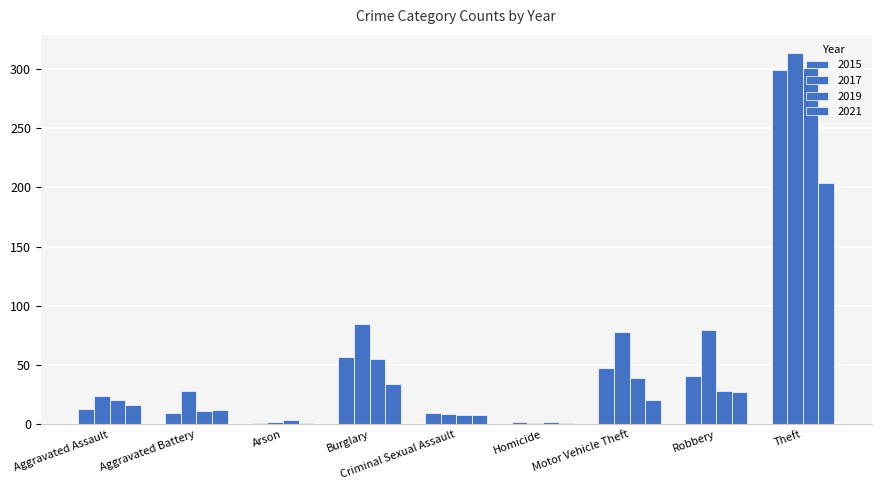

Between Theft and Arson, which is larger?

Theft